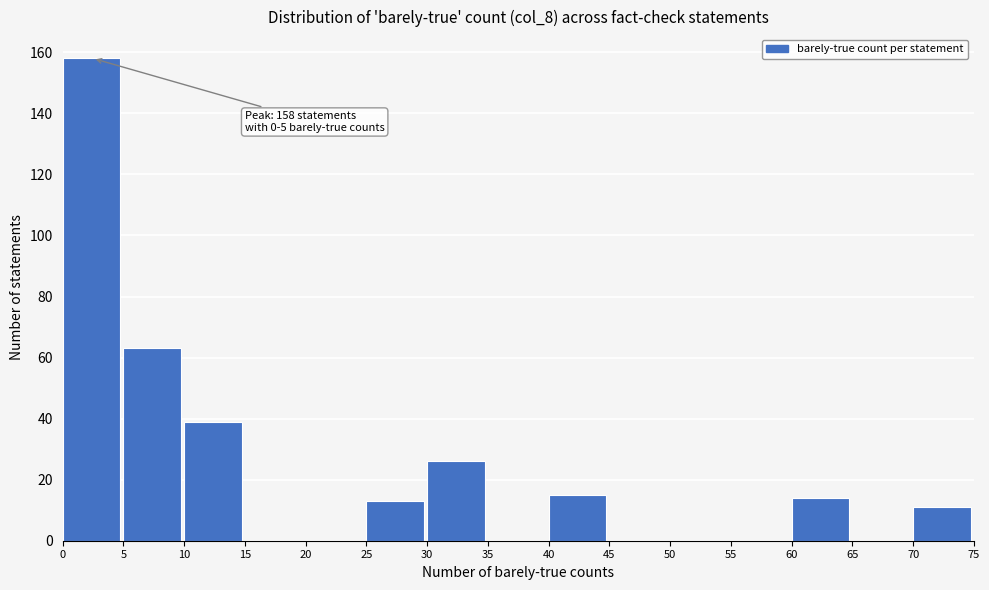

Over which range of the x-axis is the bar tallest?

0 to 5